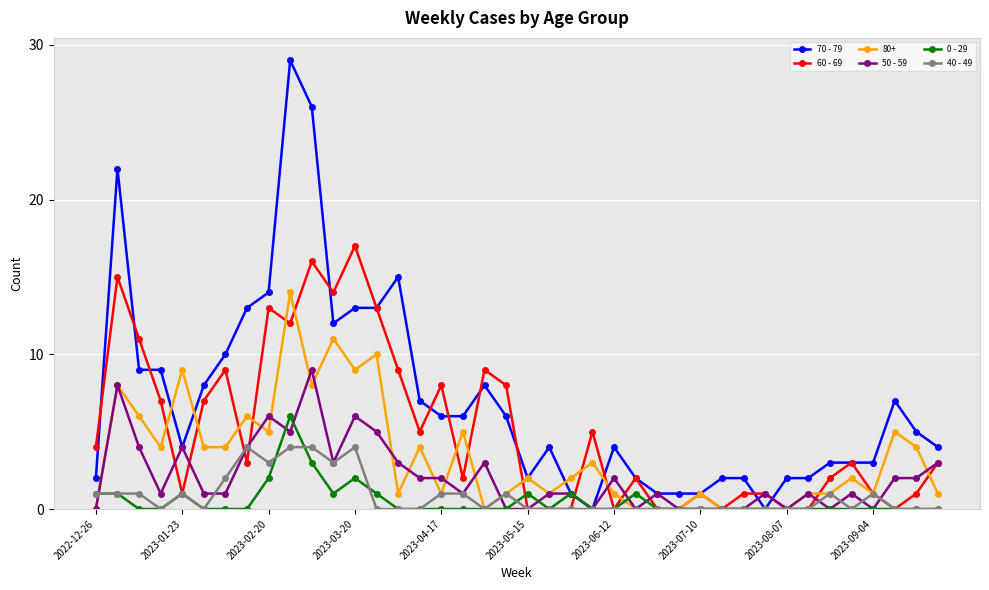

Which series has the widest spread of values?

70 - 79